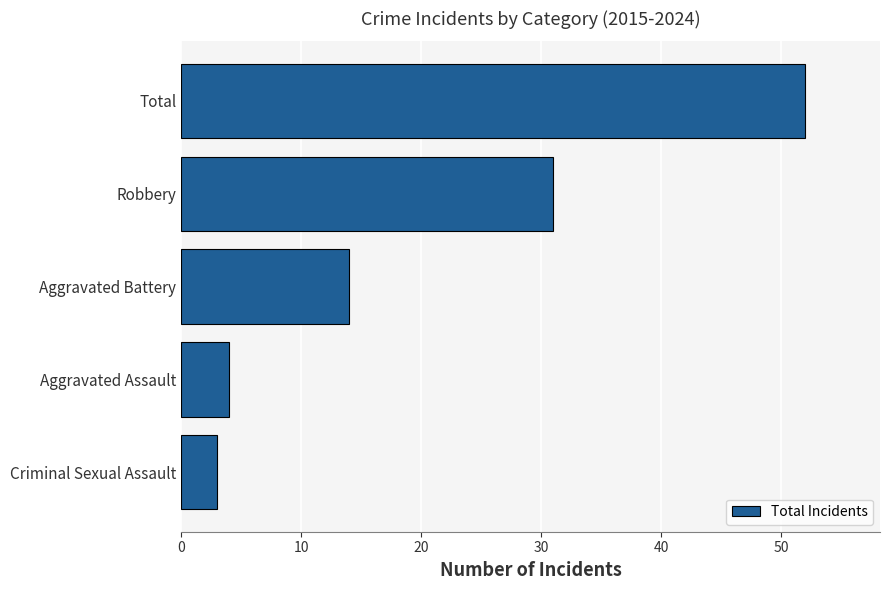

Reading bottom to top, transcribe all the data shown in this chart.

Criminal Sexual Assault=3	Aggravated Assault=4	Aggravated Battery=14	Robbery=31	Total=52